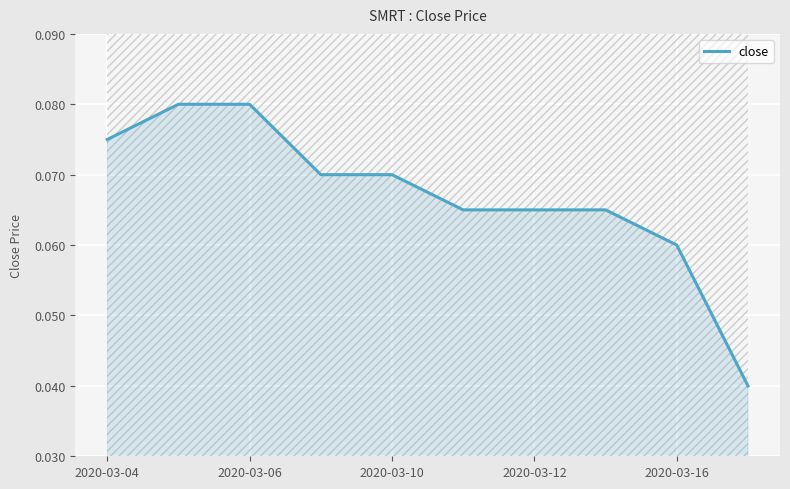

Does the chart display data point markers on the line(s)?

No